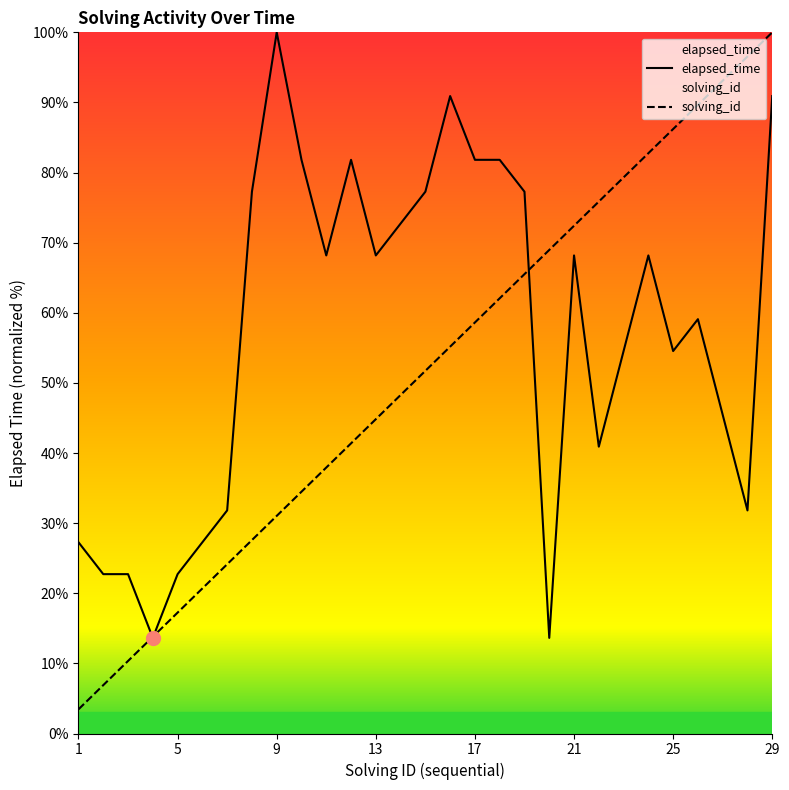

Rank the series by their average value, from highest to lowest.

elapsed_time, solving_id